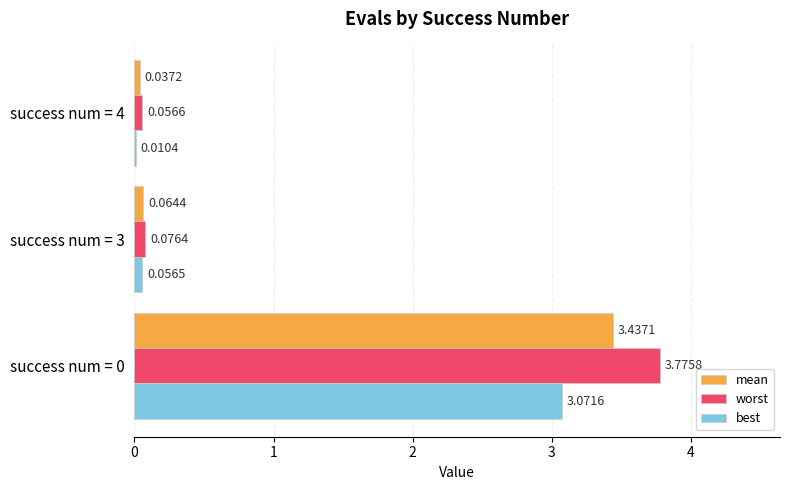

What are all the series names shown in the legend?

mean, worst, best